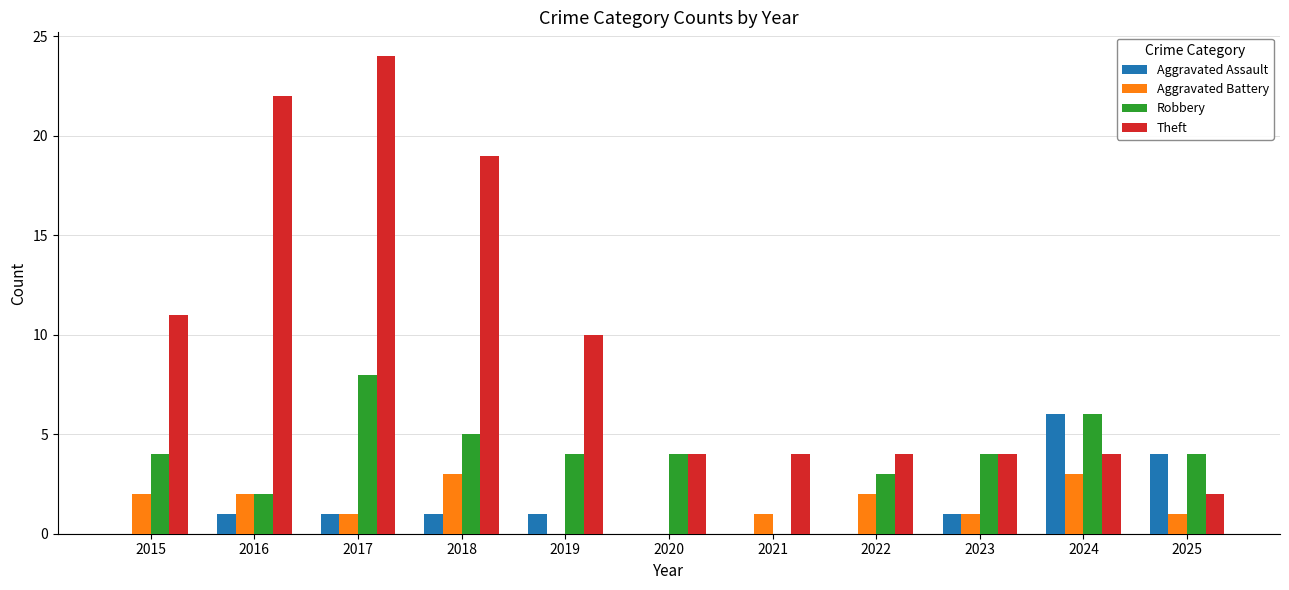

Count the Robbery values in the range 3 to 5.

7